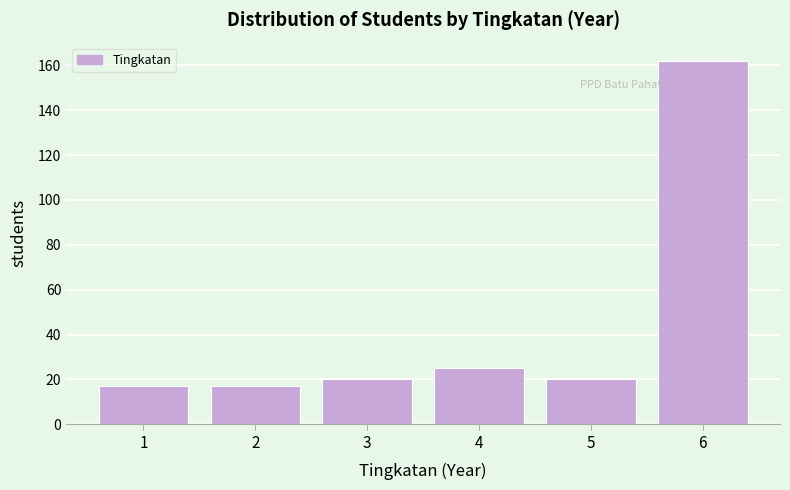

Reading right to left, extract all data points from this chart.

6=162	5=20	4=25	3=20	2=17	1=17